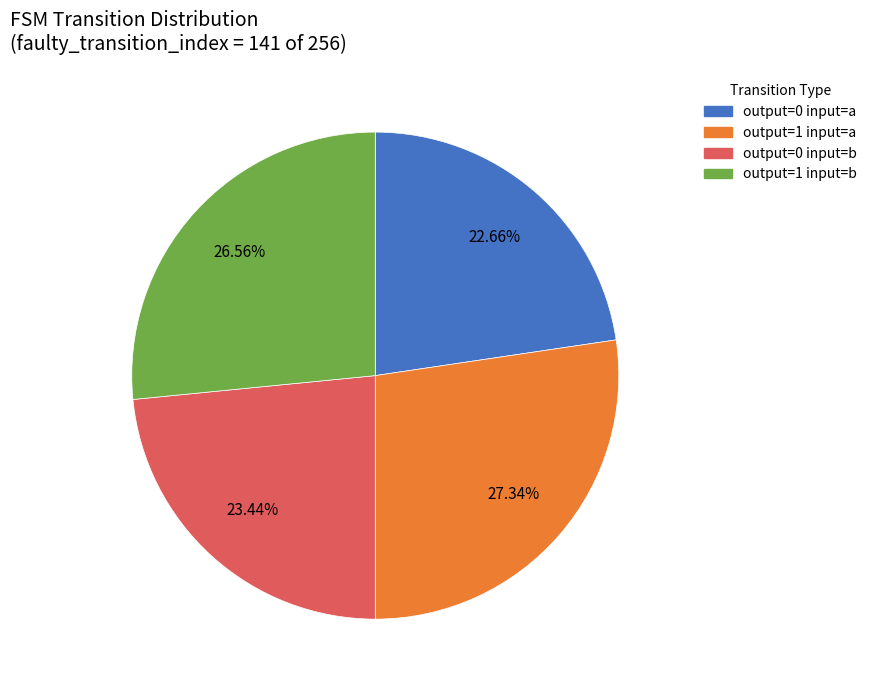

Does any single category account for the majority?

No